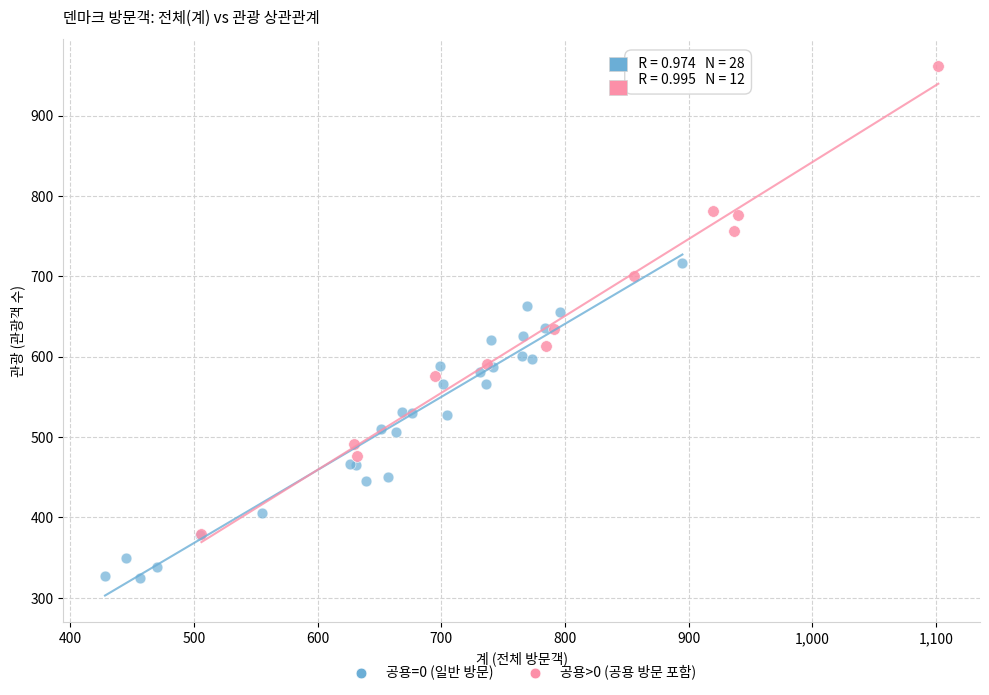

Which series reaches the maximum Y coordinate?

공용>0 (공용 방문 포함)